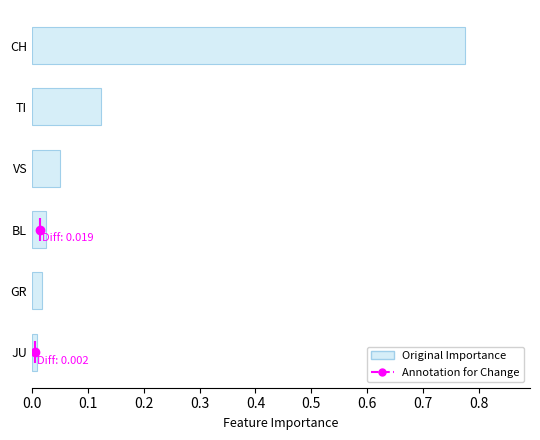

Count the number of categories in the chart.

6